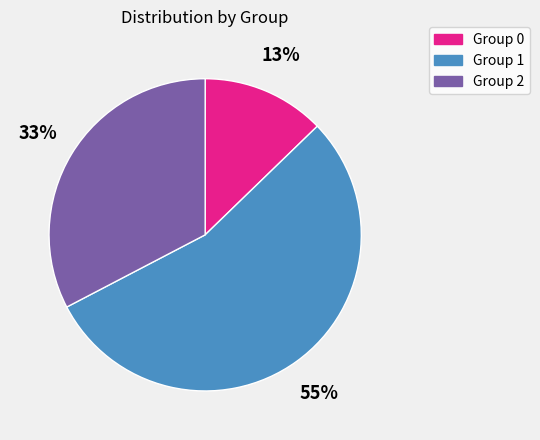

To the nearest percent, what is the difference between the largest and smallest slice percentages?

42%